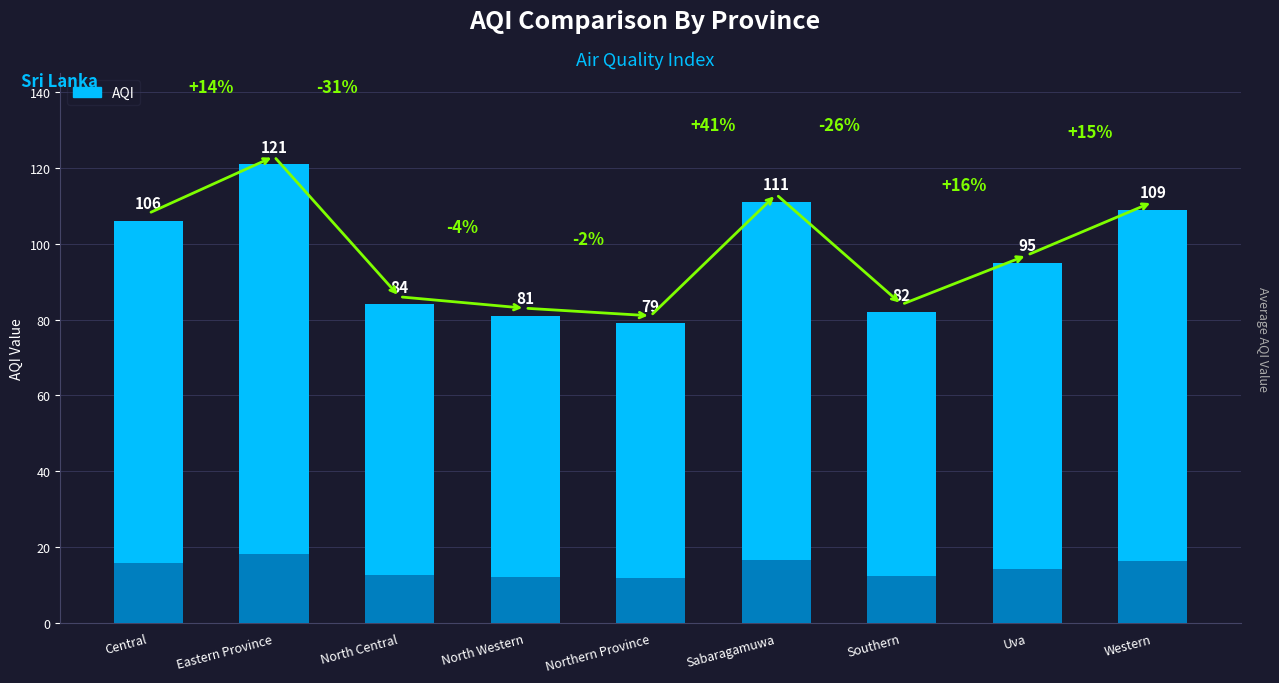

The chart shows a value of 27 at North Central. True or false?

False